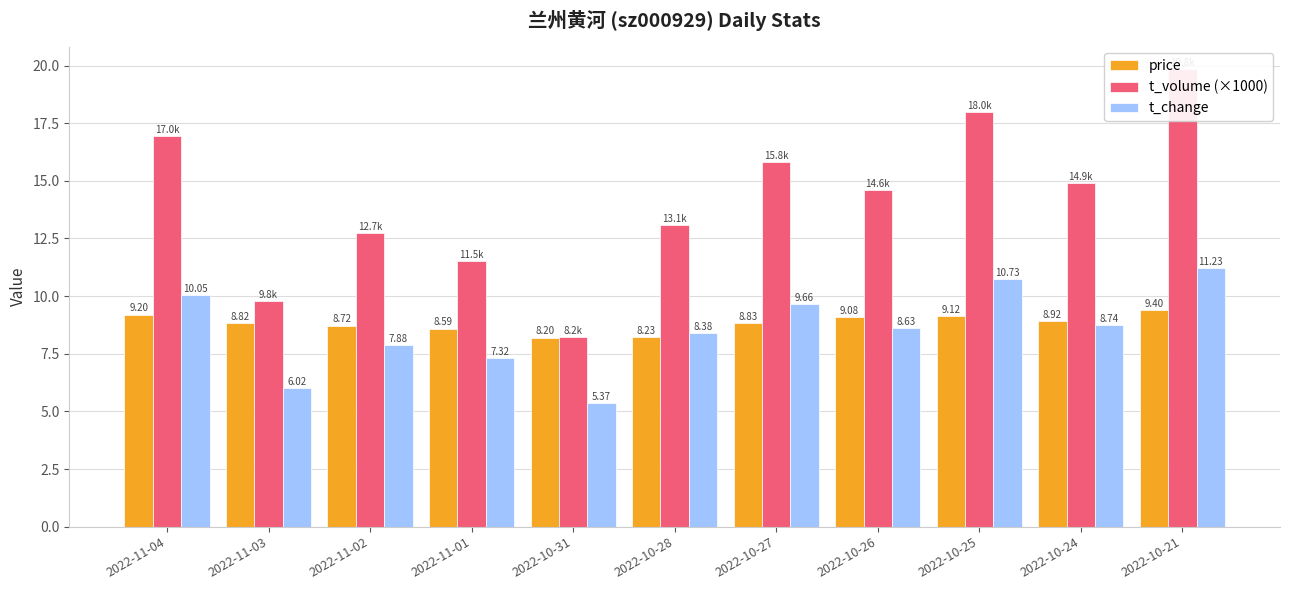

What is the lowest value of the t_change series?

5.4